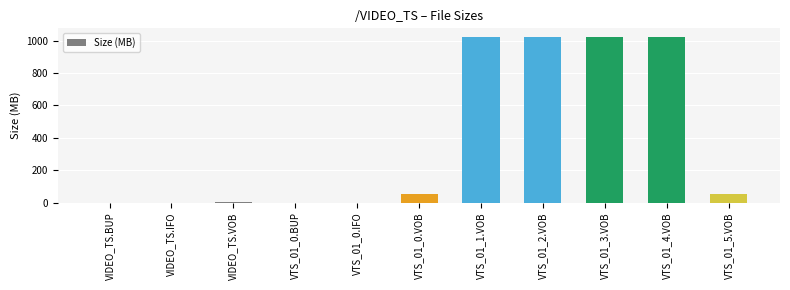

What is the greatest value displayed?

1024.0